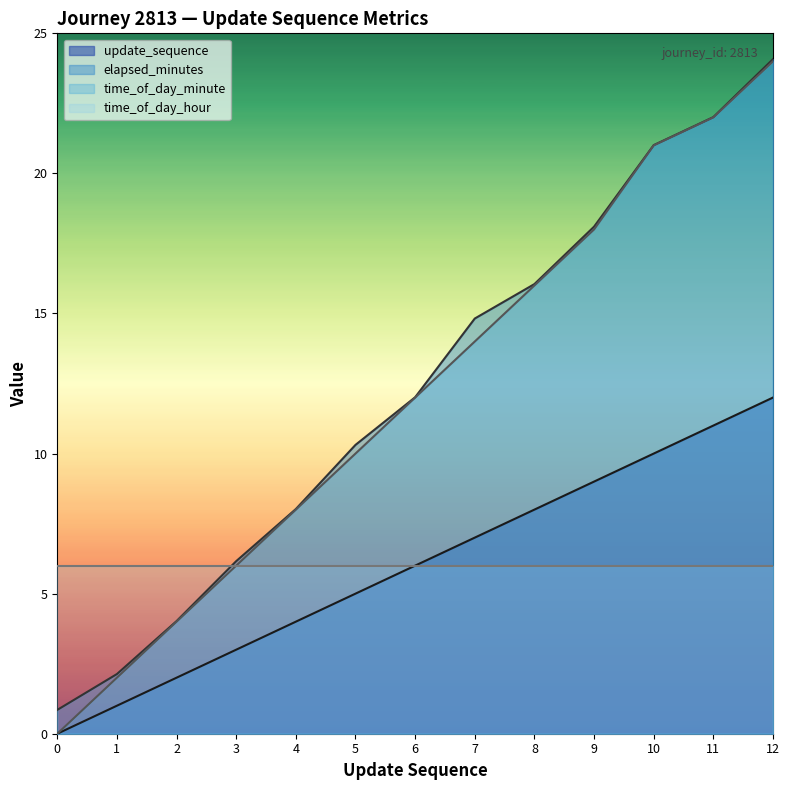

Between 1 and 6, which series saw the biggest shift?

time_of_day_minute